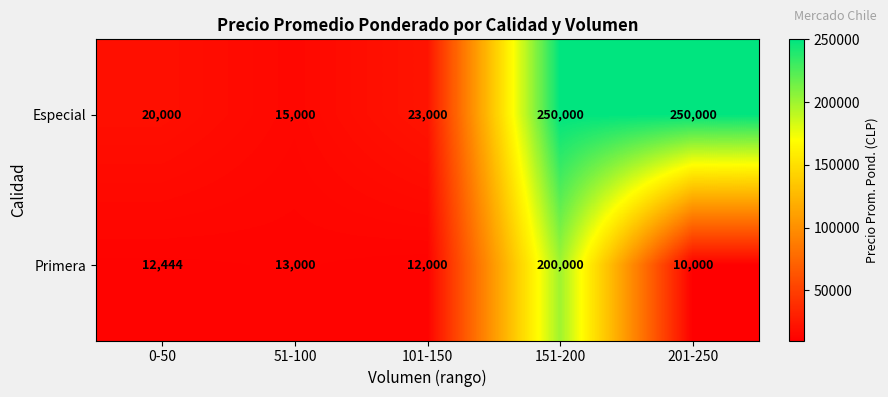

At which label is Primera closest to 105000?

51-100